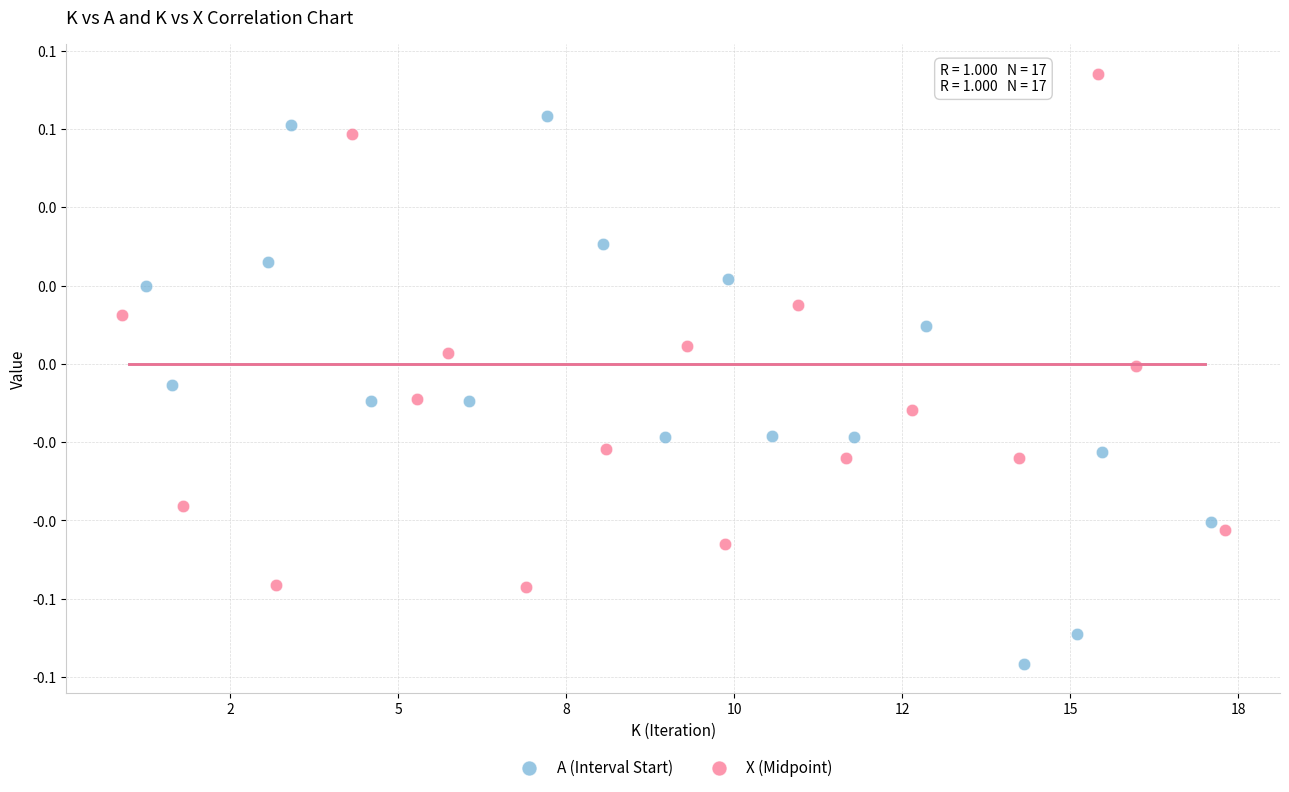

Which series has the widest spread of Y values?

A (Interval Start)